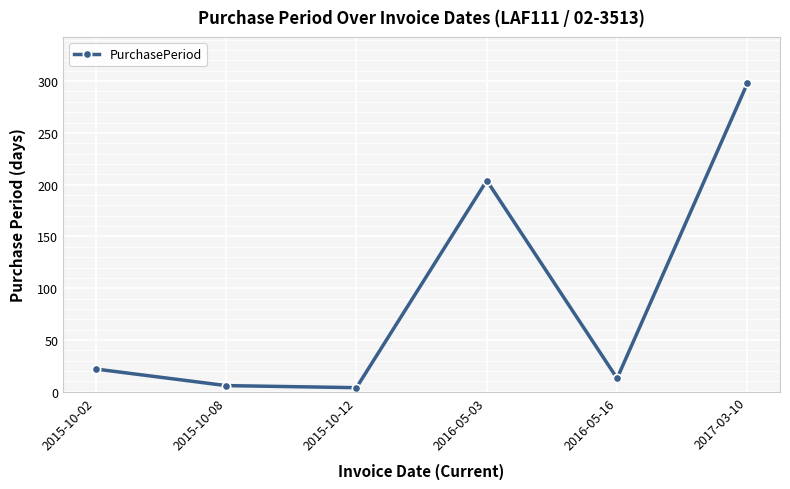

What position from the left is 2017-03-10?

6